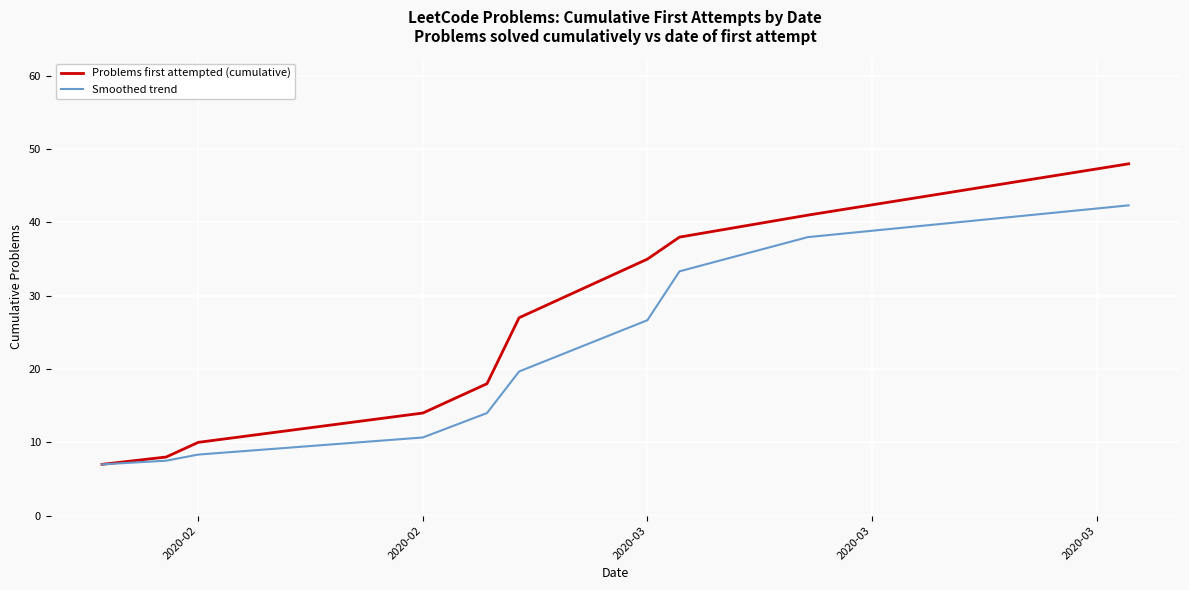

Which series has the widest spread of values?

Problems first attempted (cumulative)